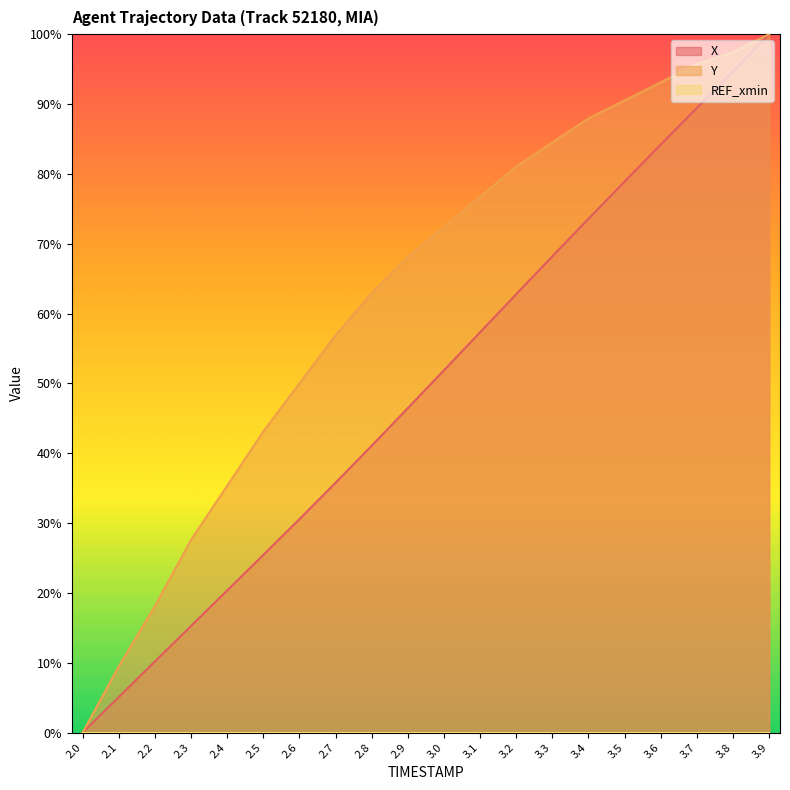

Is it true that Y equals 138.0 at 3.5?

False